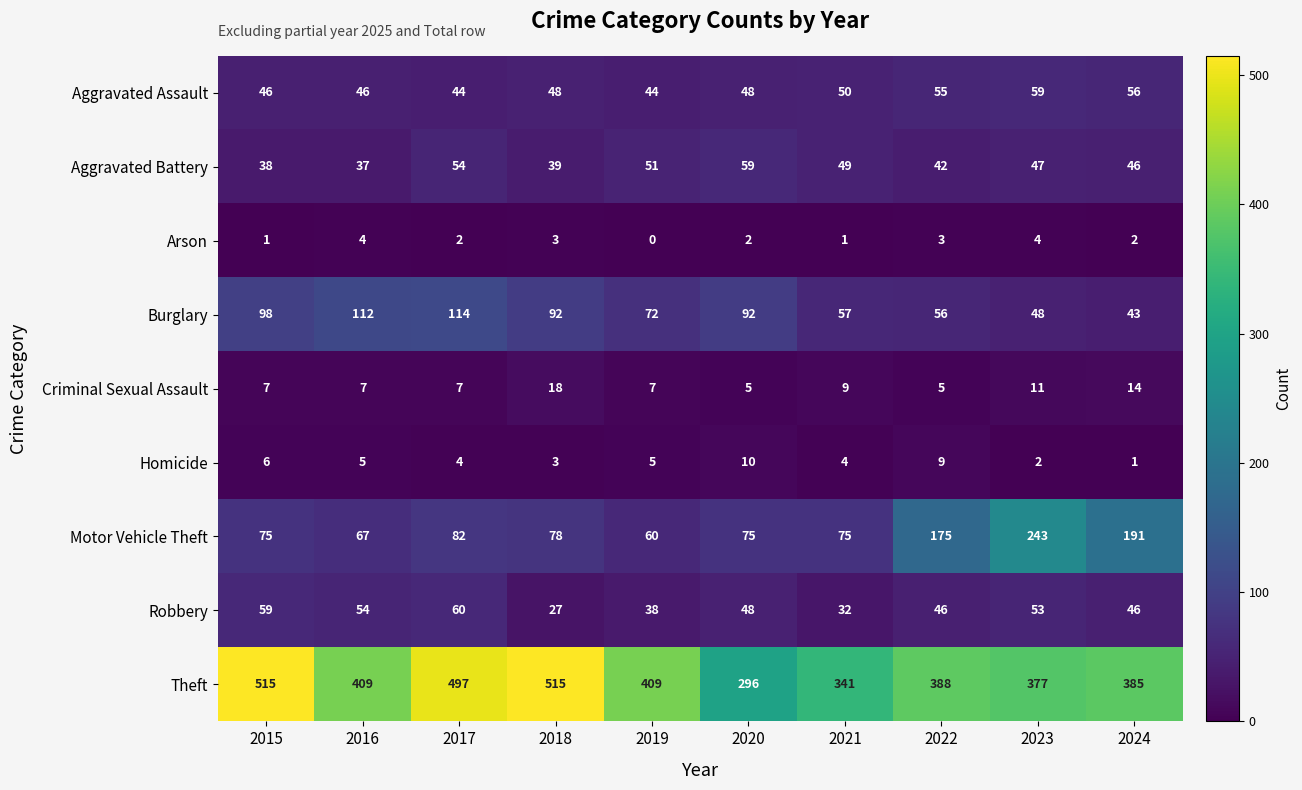

Which series has the largest total across all categories?

Theft